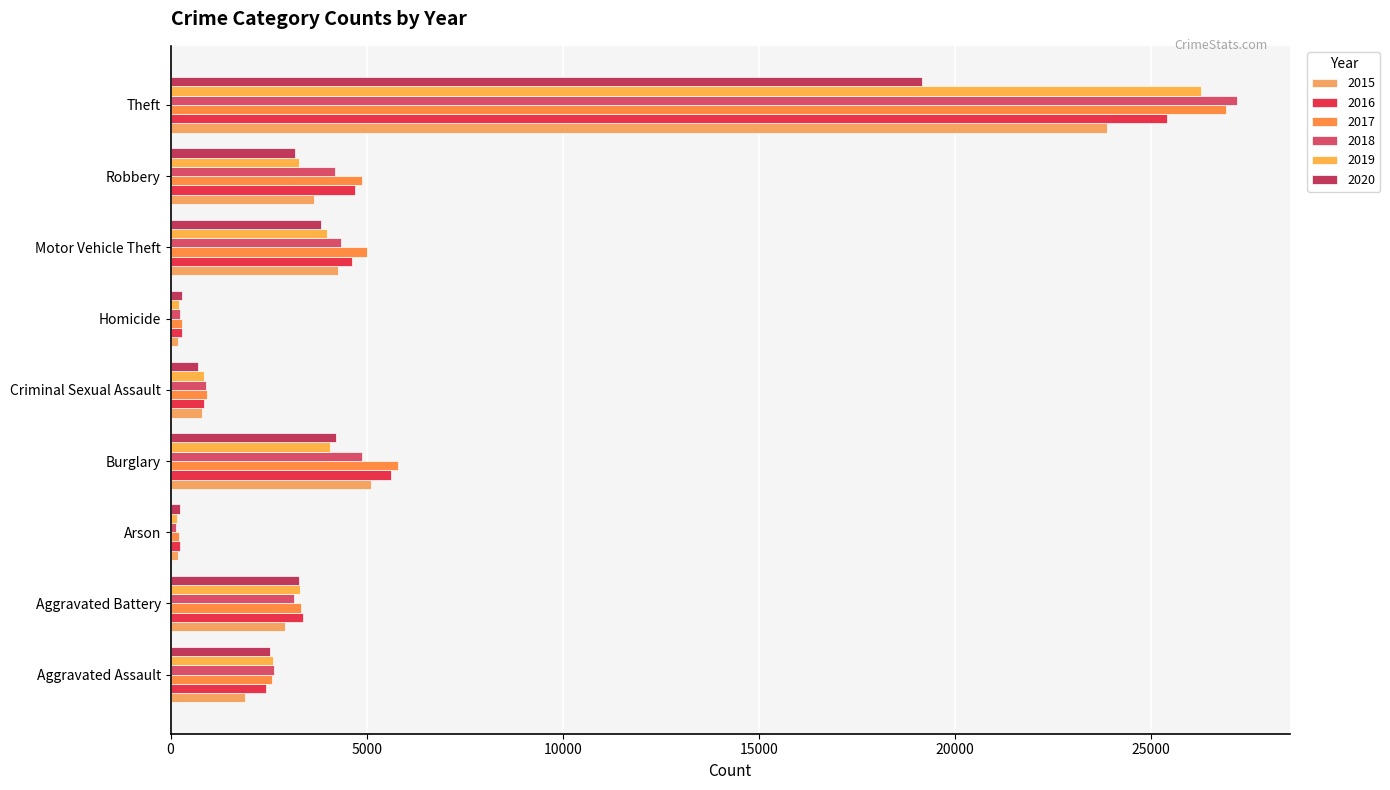

What is the difference between the maximum and minimum values in the 2015 series?

23705